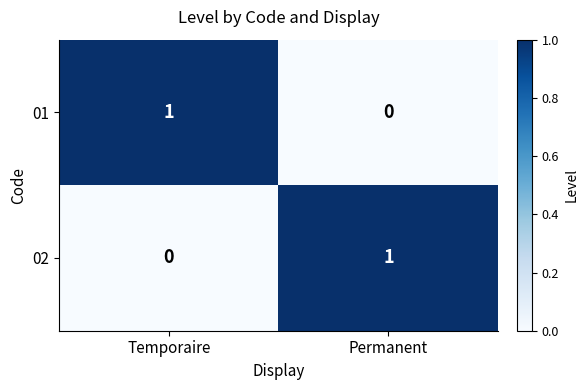

True or false: 02 has a value of 1 at Permanent.

True